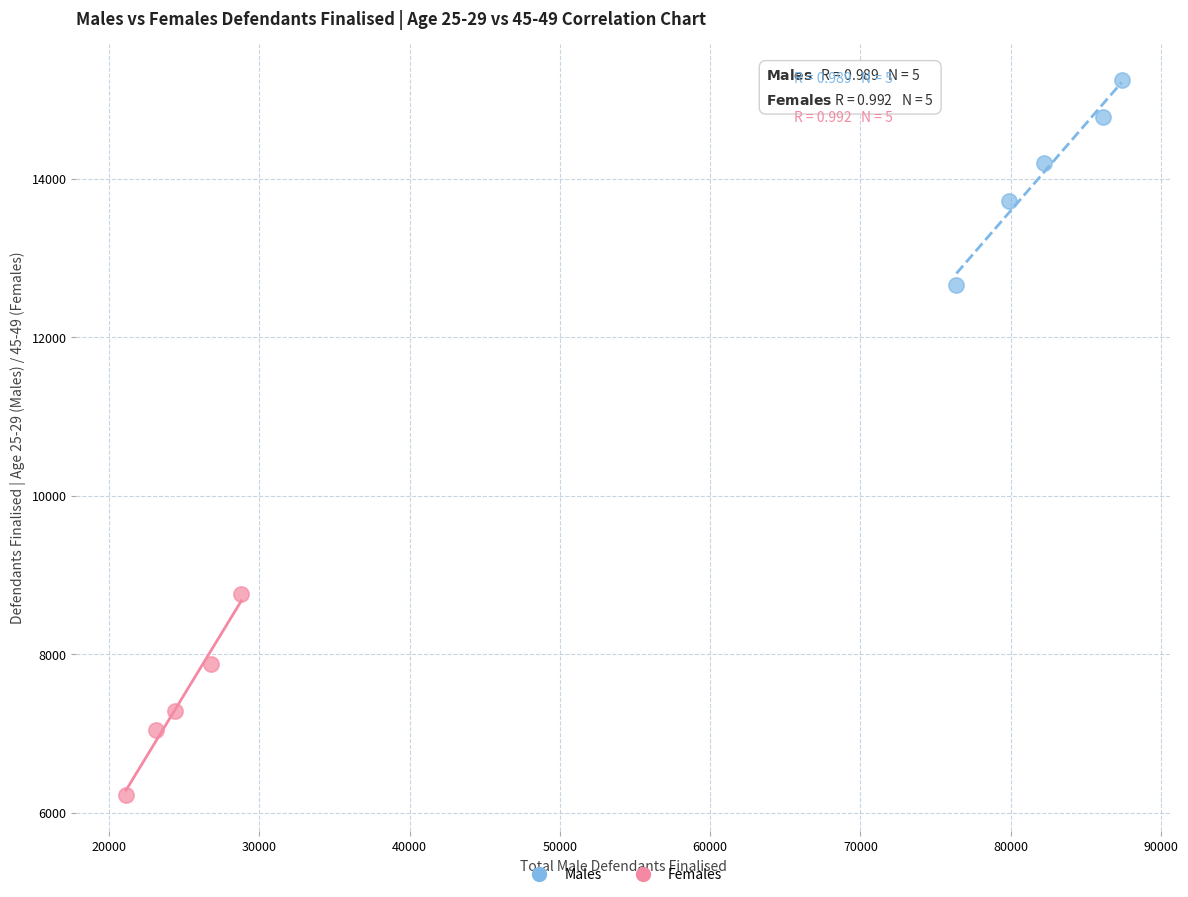

Which series contains the highest Y value?

Males